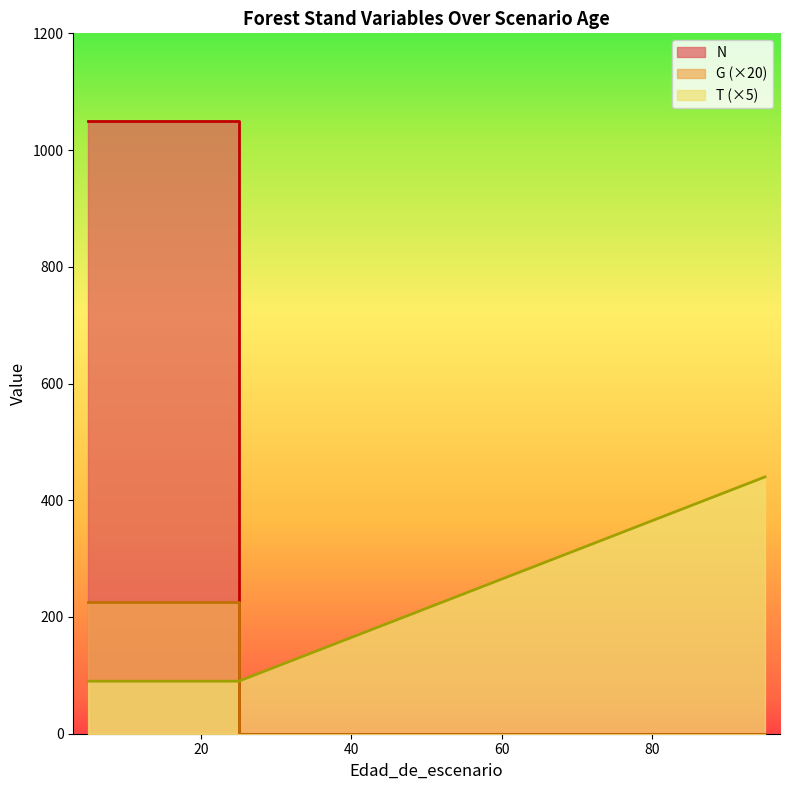

Is the value of T at 25 greater than the value of N at 45?

Yes